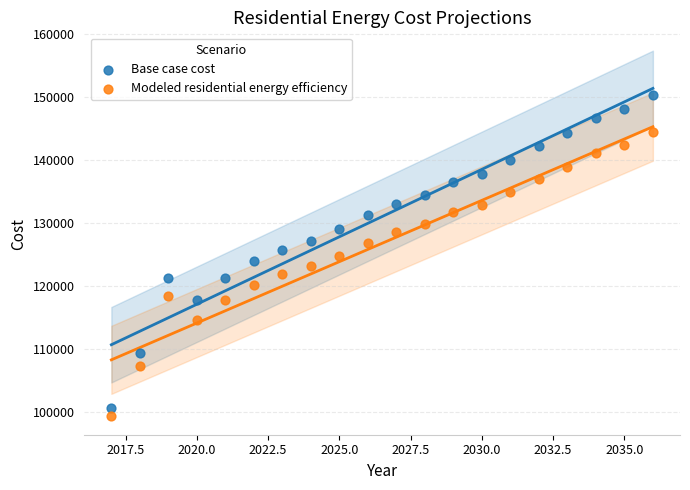

Which series contains the highest Y value?

Base case cost